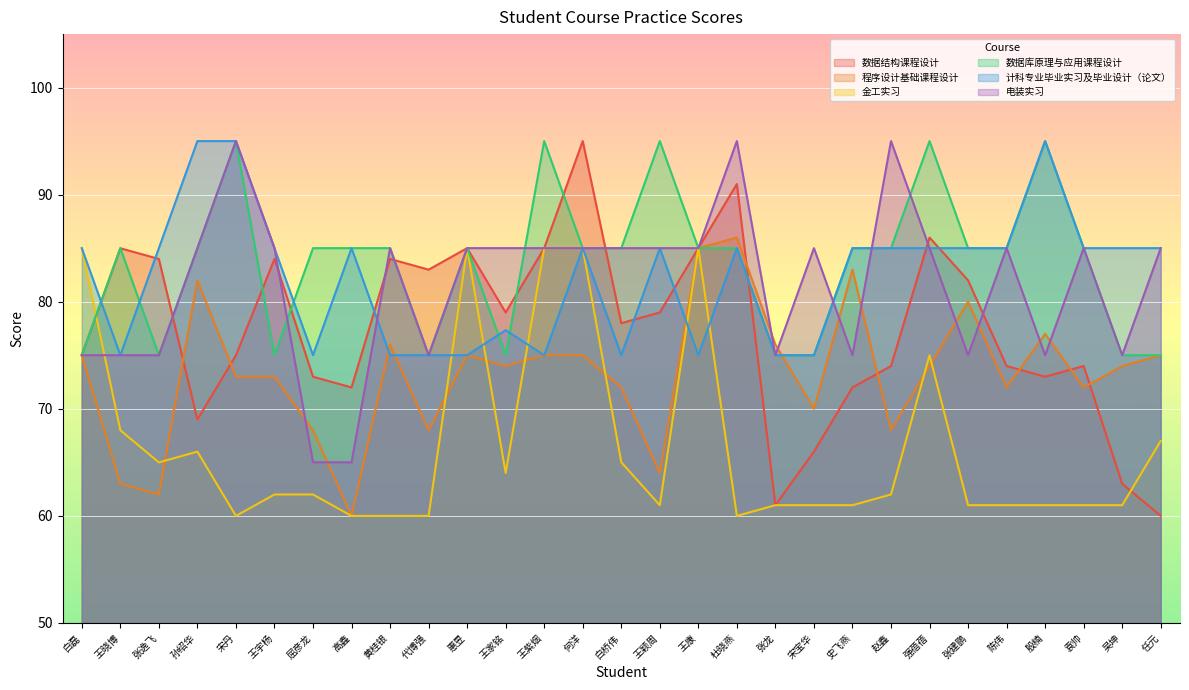

Reading left to right, transcribe all the data shown in this chart.

数据结构课程设计: 75.0	85.0	84.0	69.0	75.0	84.0	73.0	72.0	84.0	83.0	85.0	79.0	85.0	95.0	78.0	79.0	85.0	91.0	61.0	66.0	72.0	74.0	86.0	82.0	74.0	73.0	74.0	63.0	60.0
程序设计基础课程设计: 75.0	63.0	62.0	82.0	73.0	73.0	68.0	60.0	76.0	68.0	75.0	74.0	75.0	75.0	72.0	64.0	85.0	86.0	76.0	70.0	83.0	68.0	74.0	80.0	72.0	77.0	72.0	74.0	75.0
金工实习: 85.0	68.0	65.0	66.0	60.0	62.0	62.0	60.0	60.0	60.0	85.0	64.0	85.0	85.0	65.0	61.0	85.0	60.0	61.0	61.0	61.0	62.0	75.0	61.0	61.0	61.0	61.0	61.0	67.0
数据库原理与应用课程设计: 75.0	85.0	75.0	85.0	95.0	75.0	85.0	85.0	85.0	75.0	85.0	75.0	95.0	85.0	85.0	95.0	85.0	85.0	75.0	75.0	85.0	85.0	95.0	85.0	85.0	95.0	85.0	75.0	75.0
计科专业毕业实习及毕业设计（论文）: 85.0	75.0	85.0	95.0	95.0	85.0	75.0	85.0	75.0	75.0	75.0	77.3	75.0	85.0	75.0	85.0	75.0	85.0	75.0	75.0	85.0	85.0	85.0	85.0	85.0	95.0	85.0	85.0	85.0
电装实习: 75.0	75.0	75.0	85.0	95.0	85.0	65.0	65.0	85.0	75.0	85.0	85.0	85.0	85.0	85.0	85.0	85.0	95.0	75.0	85.0	75.0	95.0	85.0	75.0	85.0	75.0	85.0	75.0	85.0